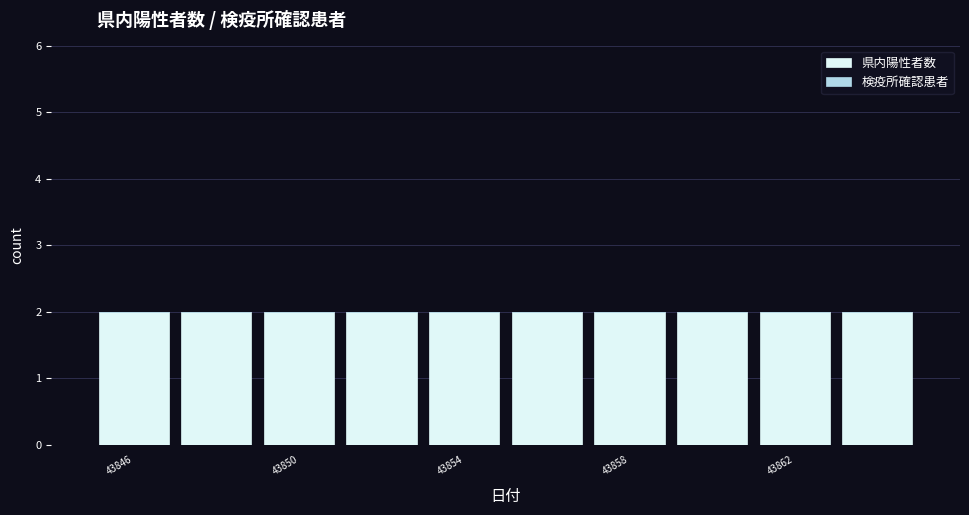

Count the number of data series in this chart.

2